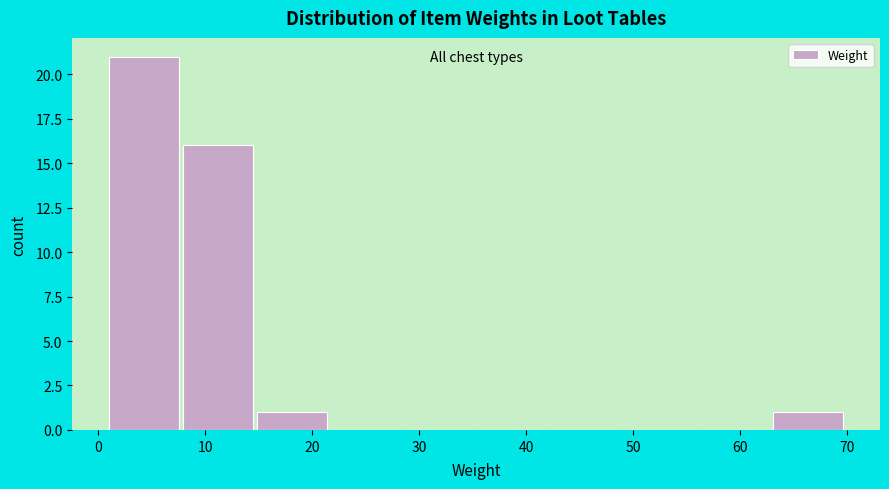

Which range on the x-axis has the tallest bar?

1.0 to 7.9